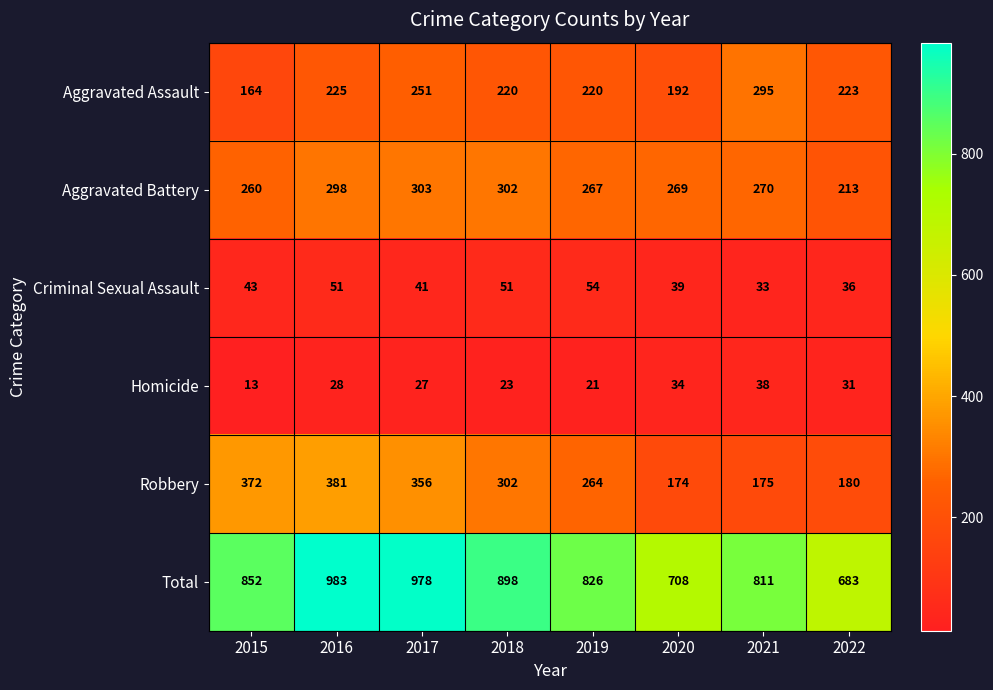

Rank the series by their maximum value, from lowest to highest.

Homicide, Criminal Sexual Assault, Aggravated Assault, Aggravated Battery, Robbery, Total